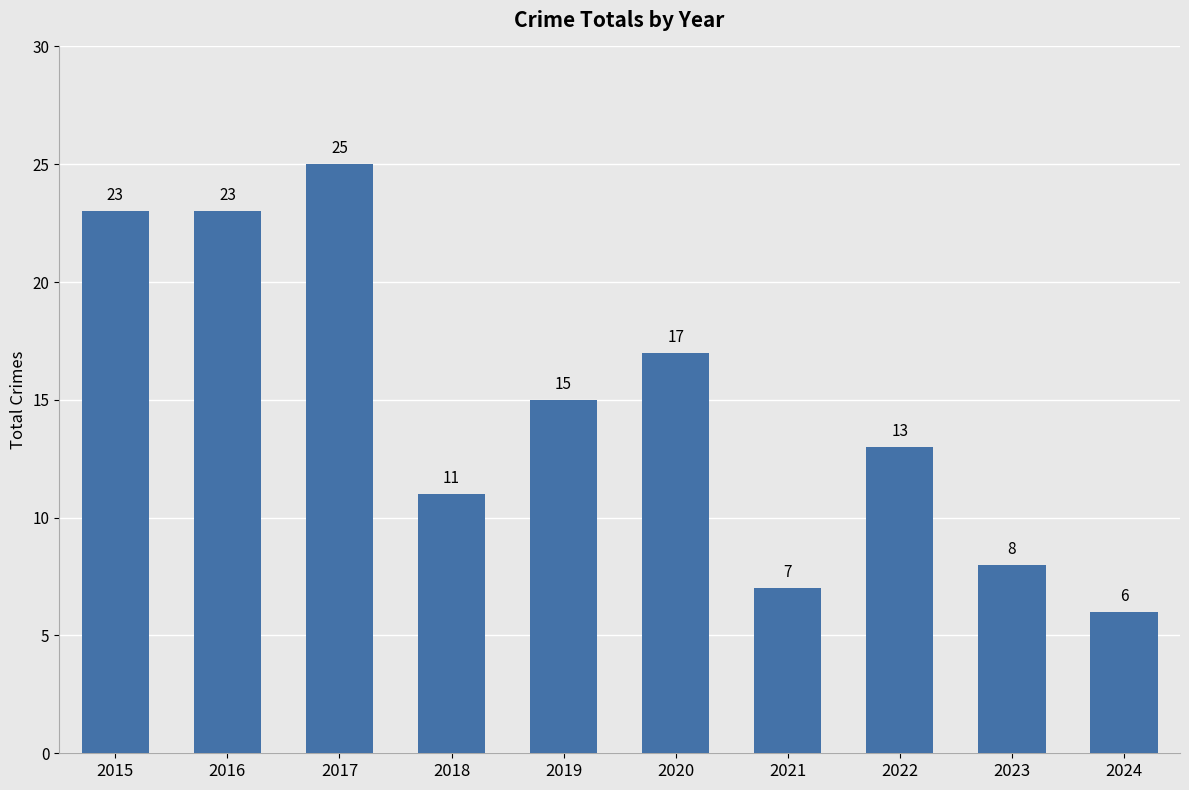

What is the value of the 5th bar from the left?

15